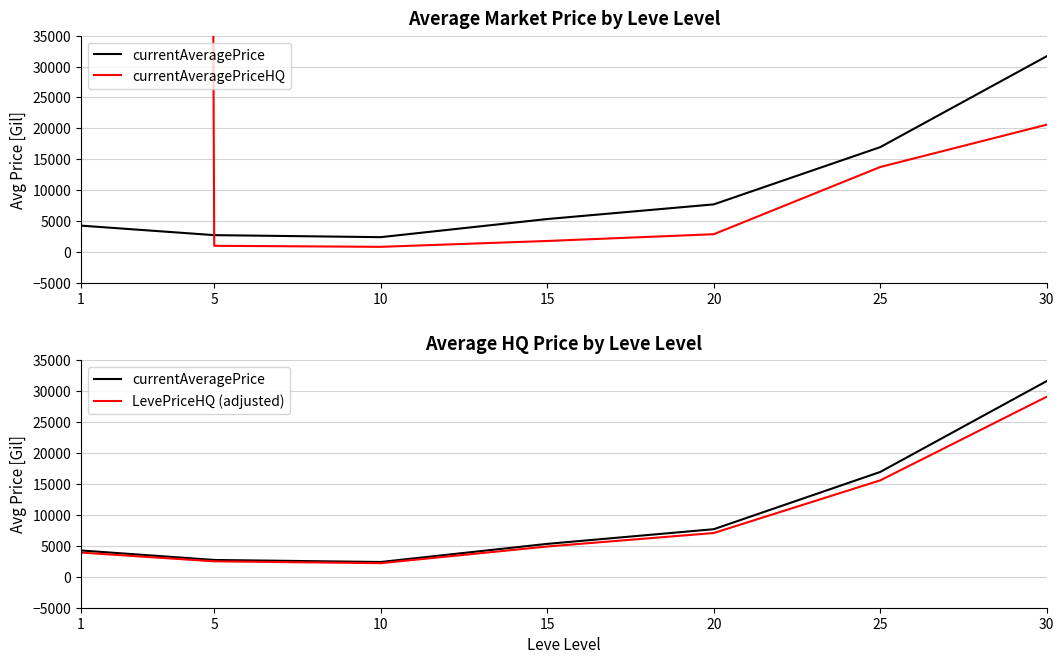

How many intersections are there between LevePriceHQ (adjusted) and currentAveragePriceHQ?

1